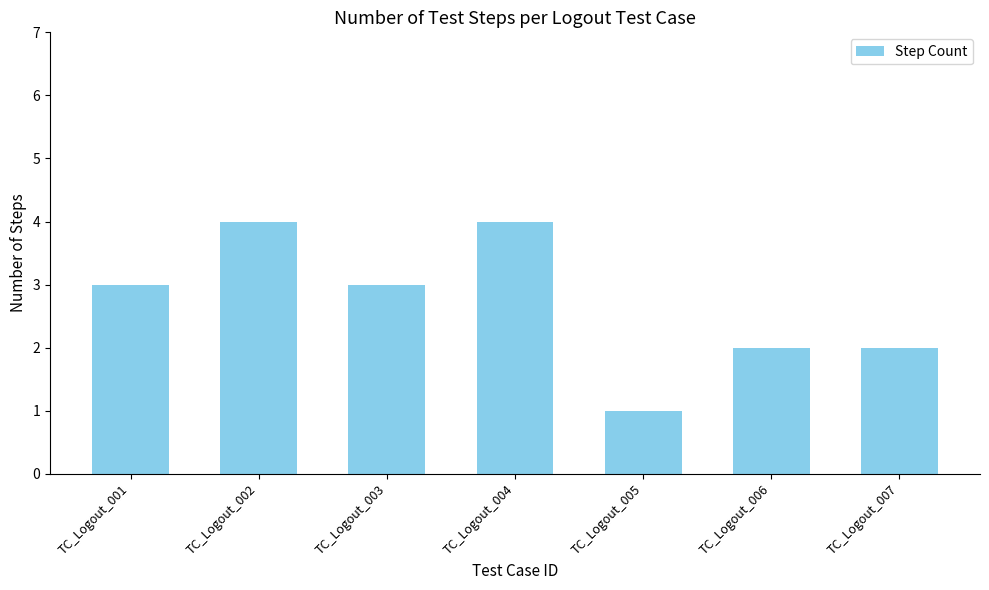

What is the difference between the values at TC_Logout_005 and TC_Logout_006?

1